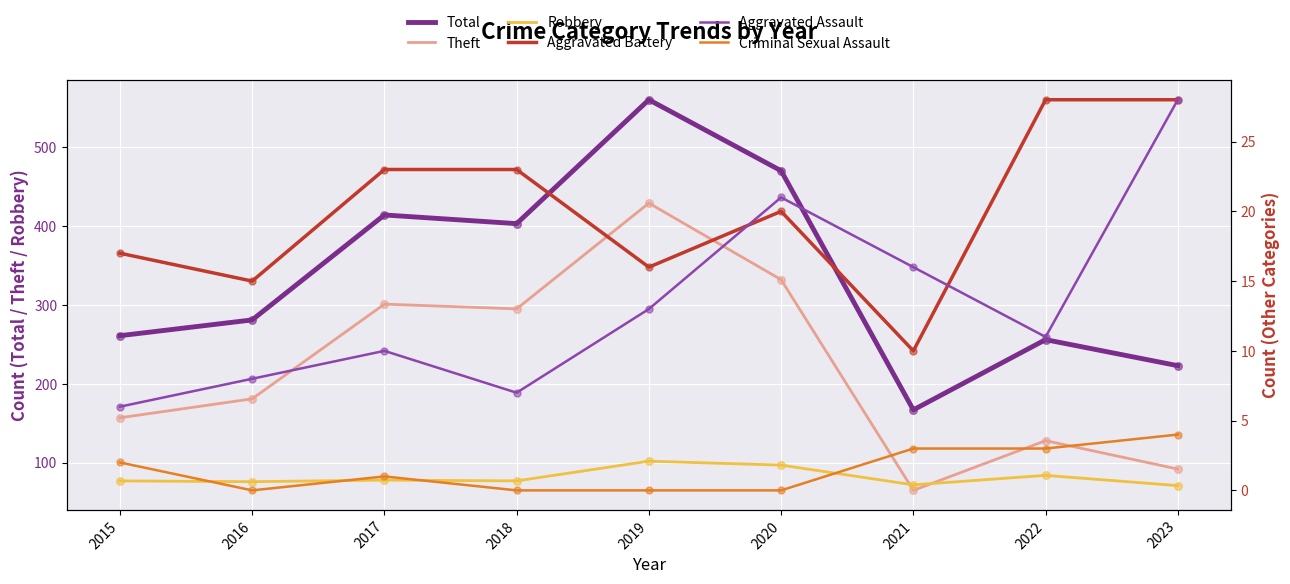

Which series reaches the maximum Y coordinate?

Total